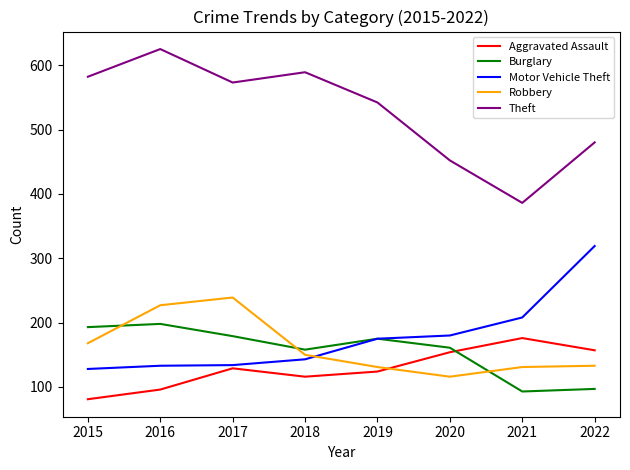

What is the difference between the highest and lowest values at 2017?

444